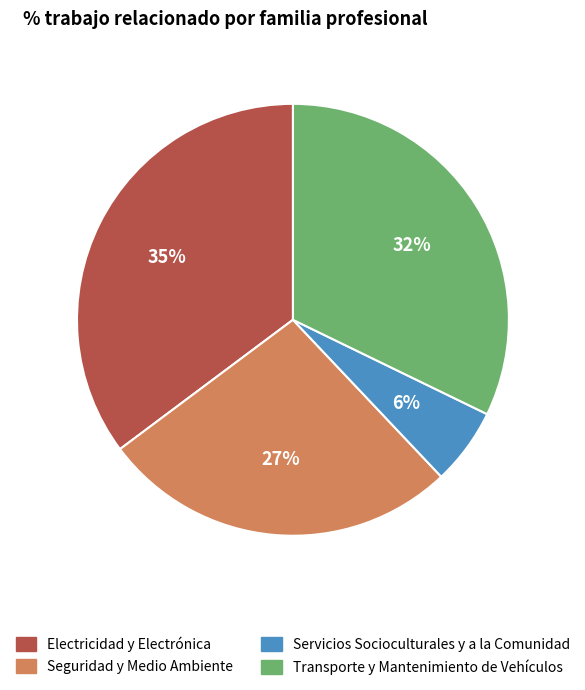

Does Electricidad y Electrónica account for over 50% of the chart?

No